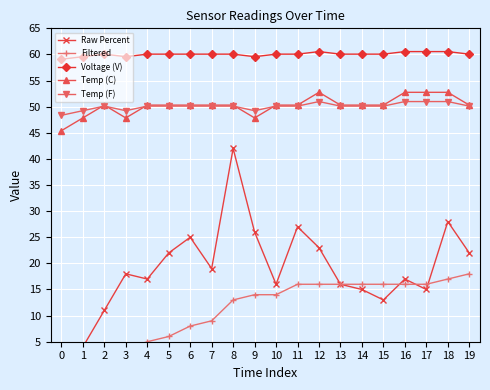

True or false: Temp (F) has more than 2 interior local peaks.

False